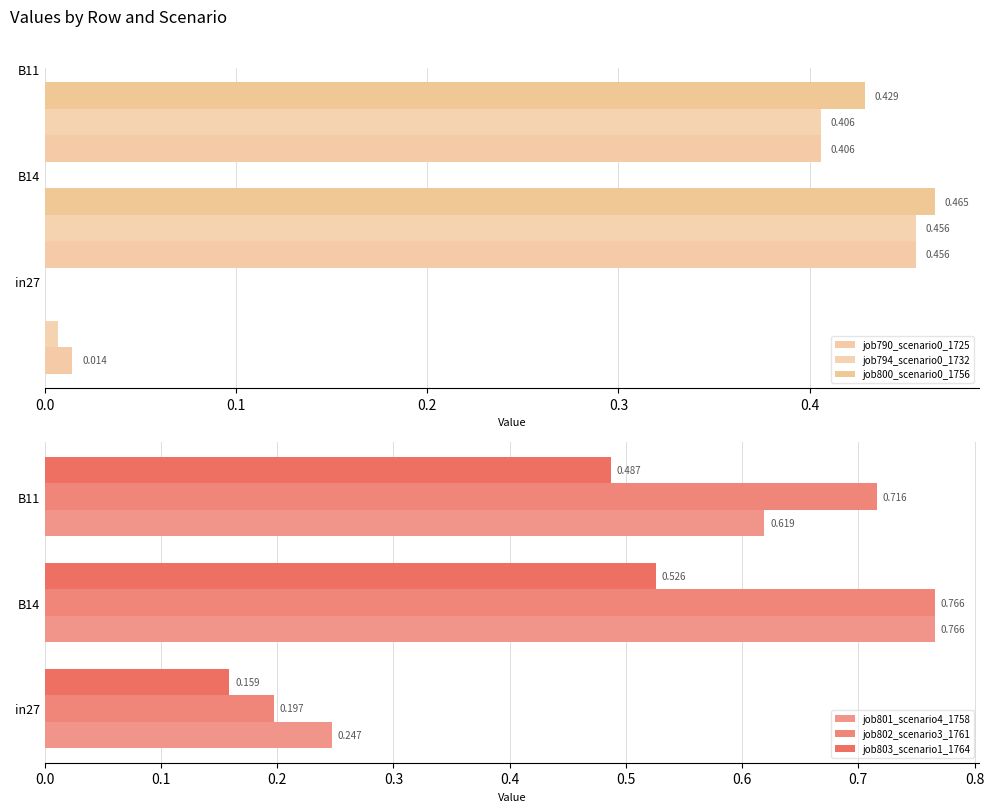

Rank the series by their maximum value, from highest to lowest.

job801_scenario4_1758, job802_scenario3_1761, job803_scenario1_1764, job800_scenario0_1756, job790_scenario0_1725, job794_scenario0_1732